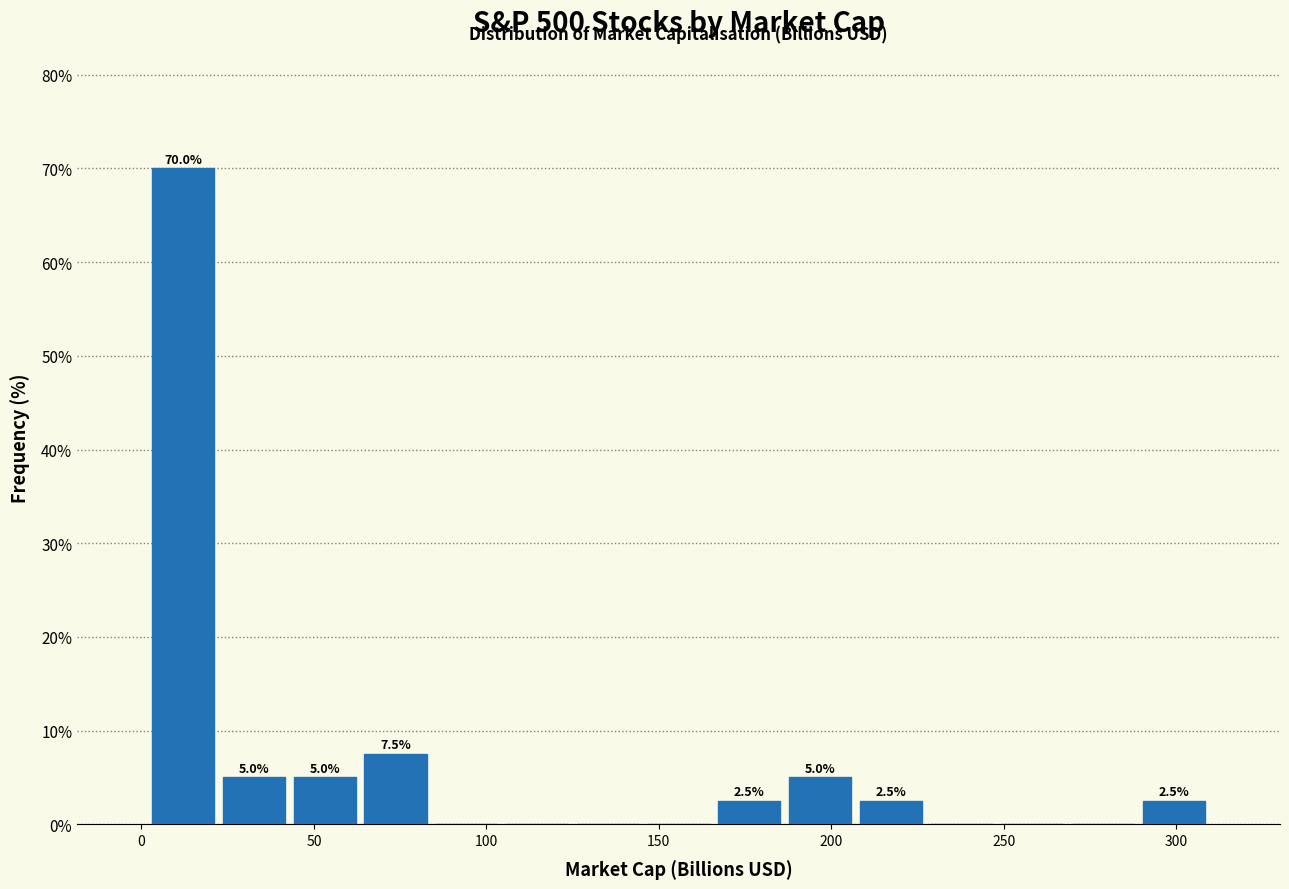

Over which range of the x-axis is the bar tallest?

0 to 20